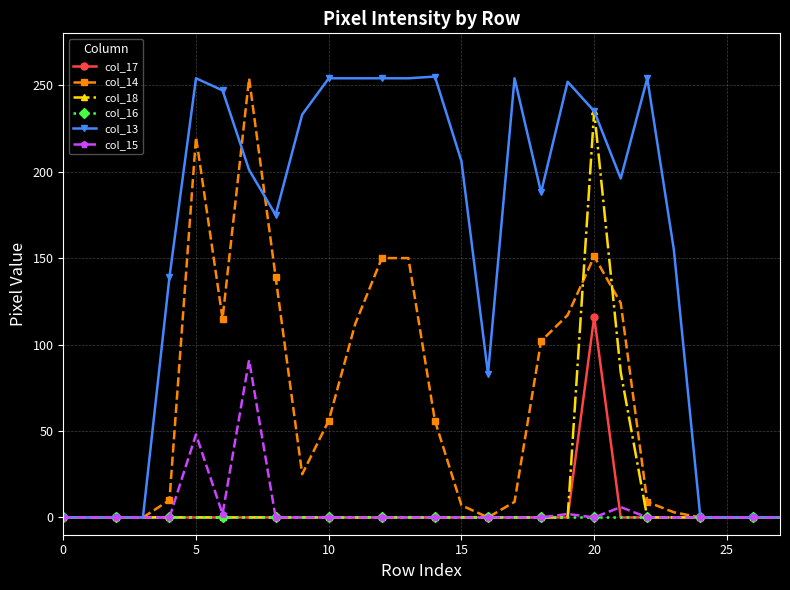

What is the difference between the maximum and minimum values in the col_13 series?

255